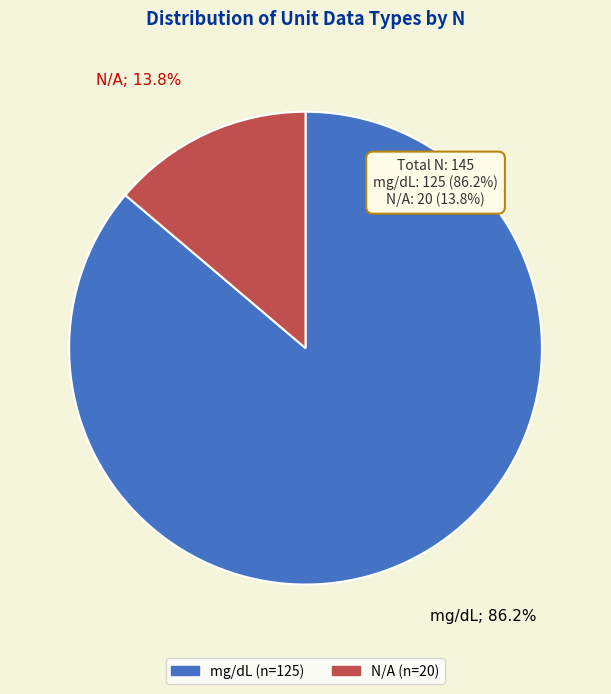

To the nearest percent, what is the average slice percentage?

50%